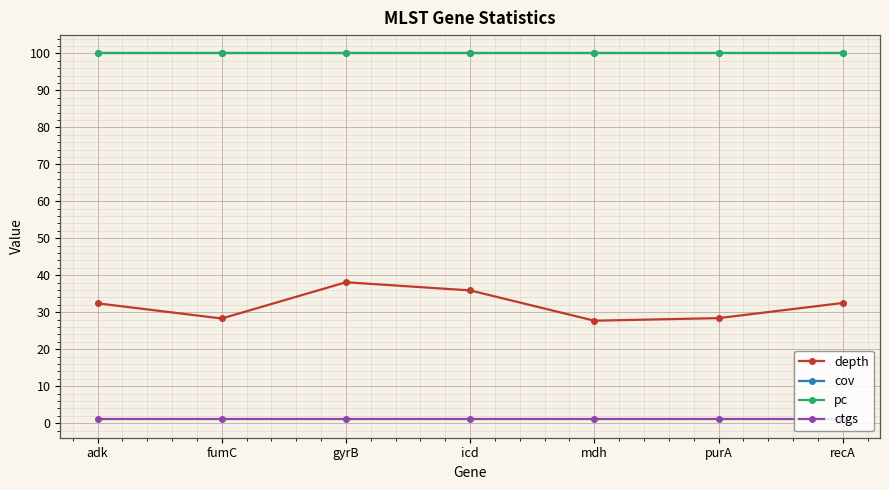

Does the chart have visible grid lines?

Yes